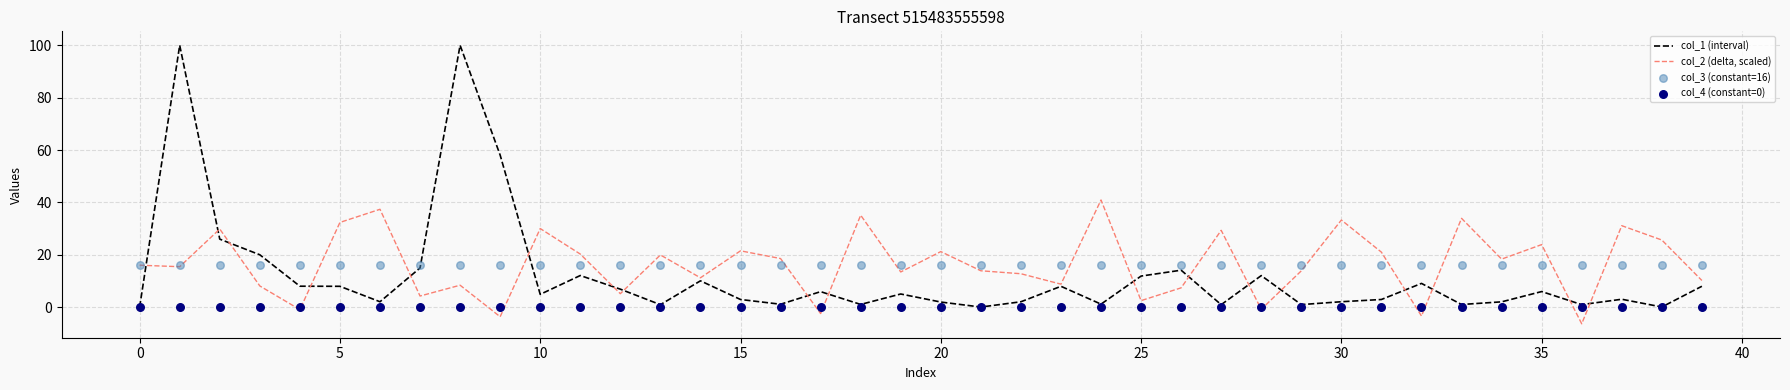

Which series reaches the minimum Y coordinate?

col_2 (delta, scaled)